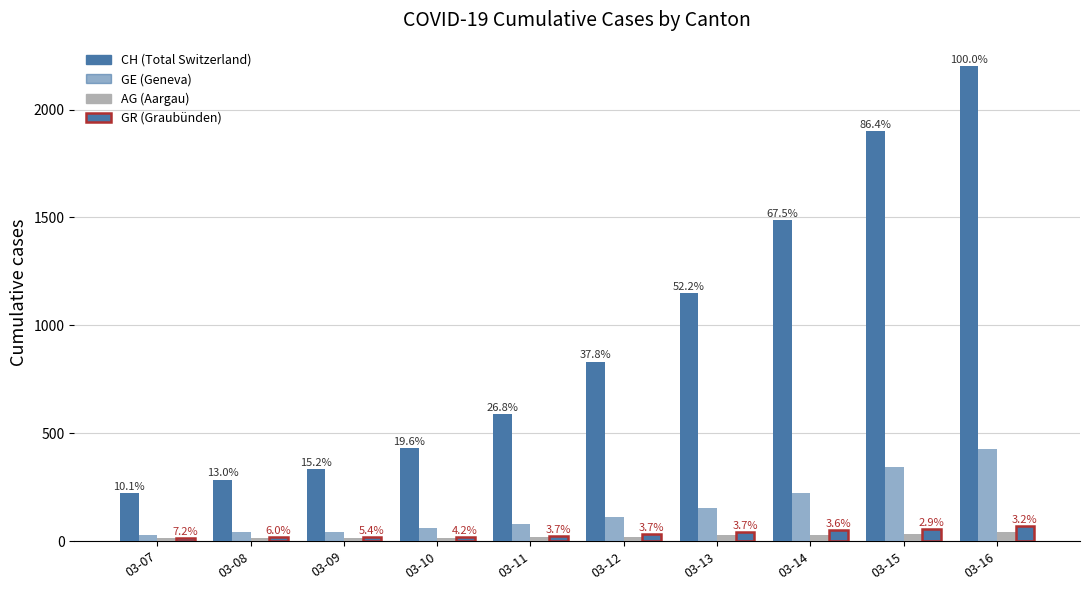

Does the chart contain stacked bars?

No